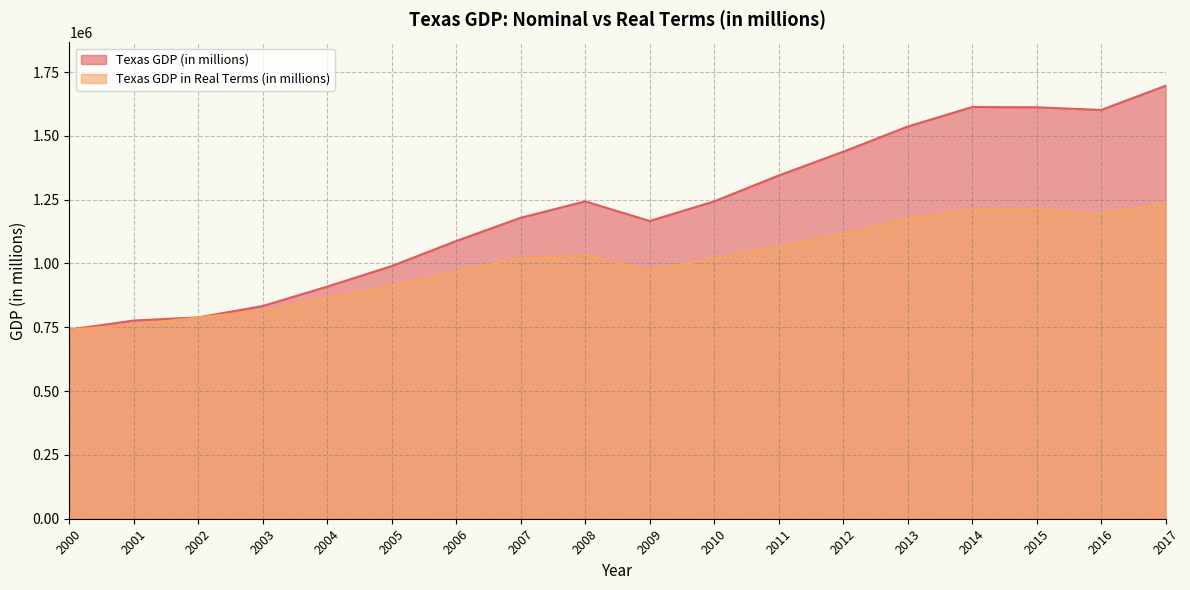

What is the difference between the highest and lowest values at 2011?

278753.9